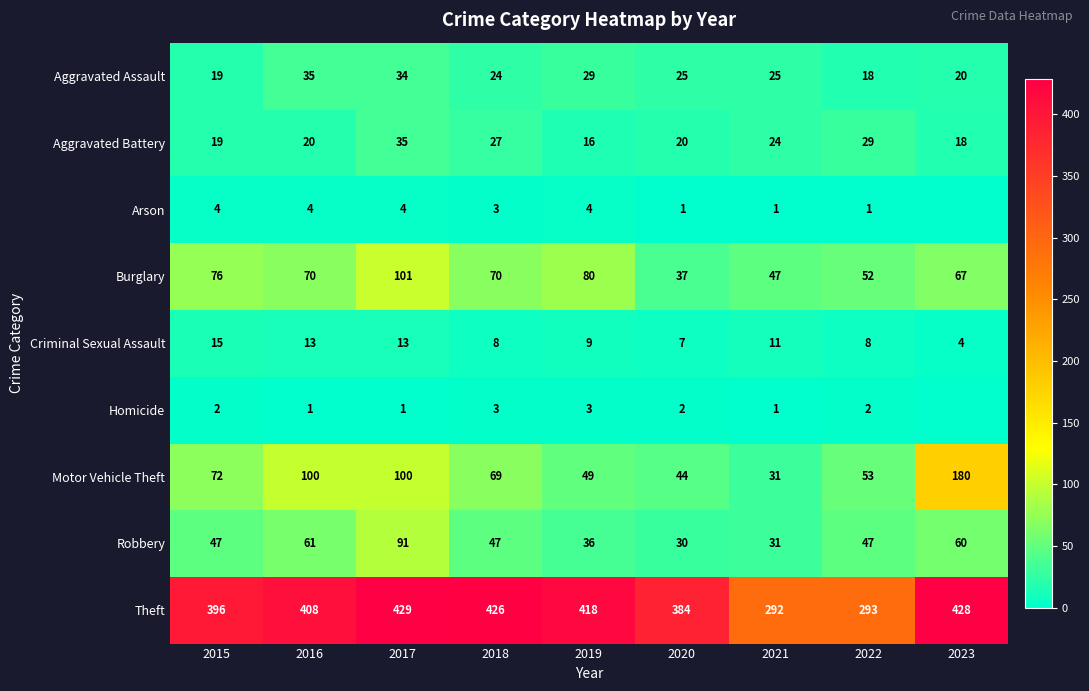

At how many categories does at least one series exceed 128?

9